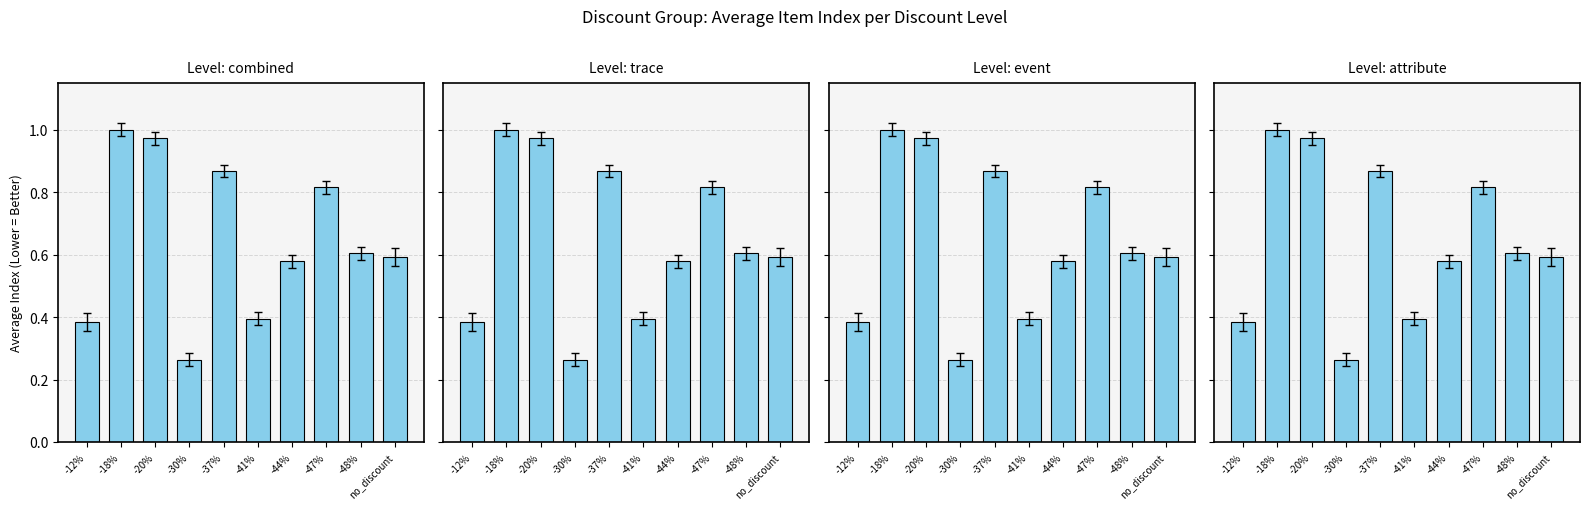

What is the label of the 1st bar from the right?

no_discount